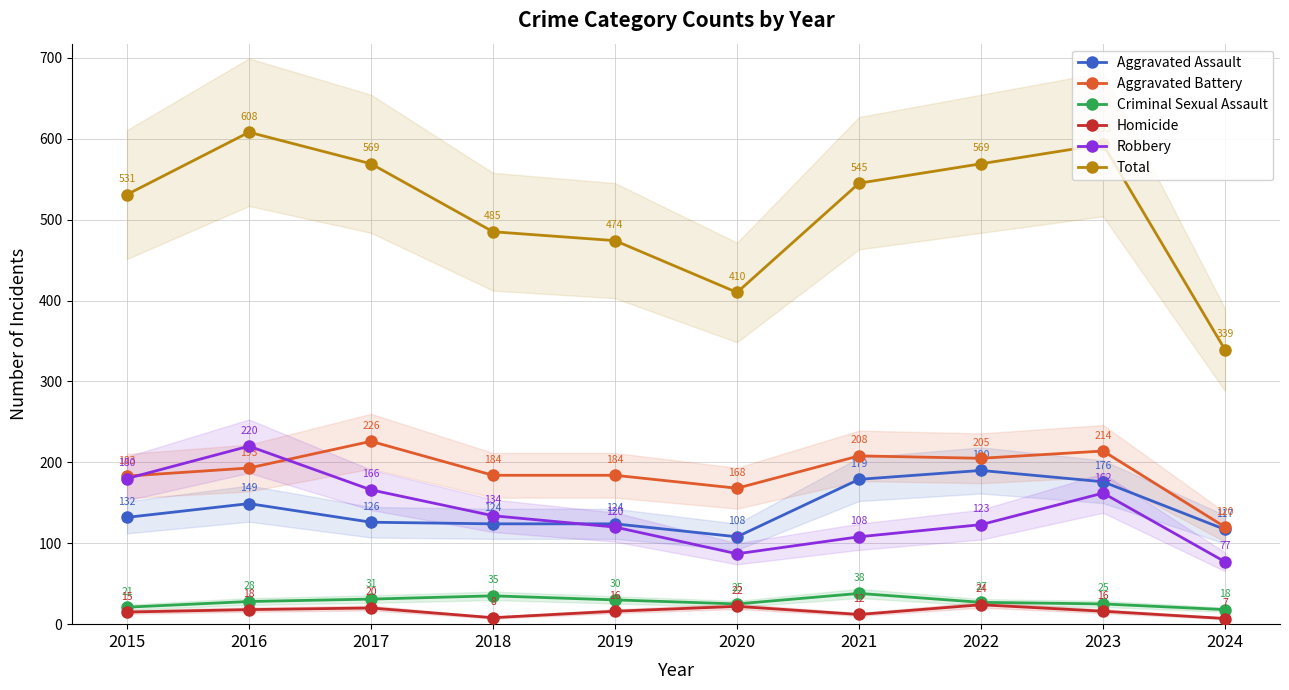

Is the value of Robbery at 2023 greater than the value of Homicide at 2020?

Yes